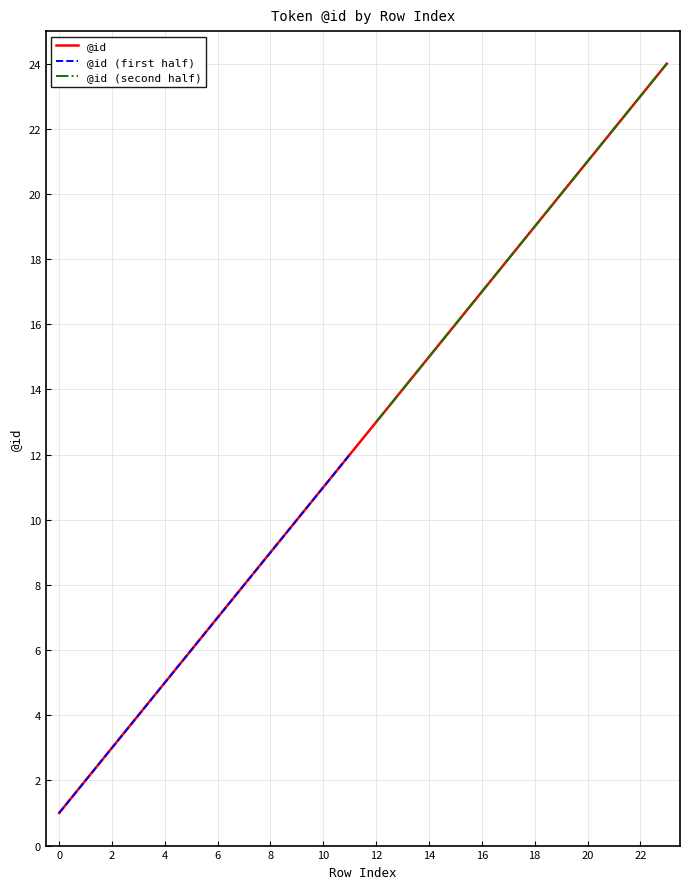

How many data points are above 13?

11